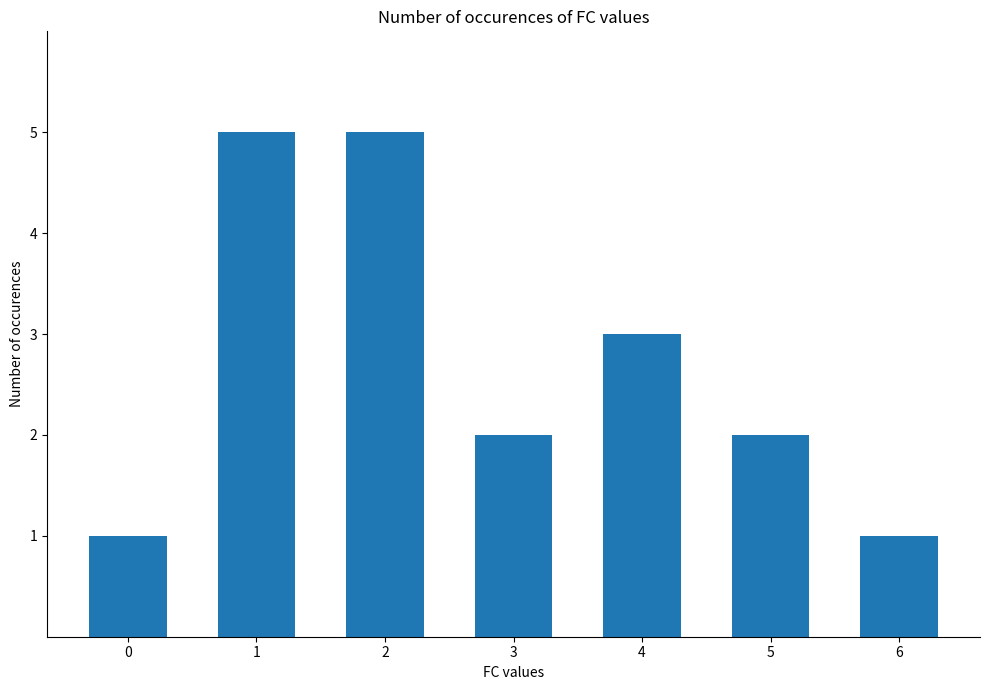

Reading left to right, list all the values displayed in this chart.

1	5	5	2	3	2	1